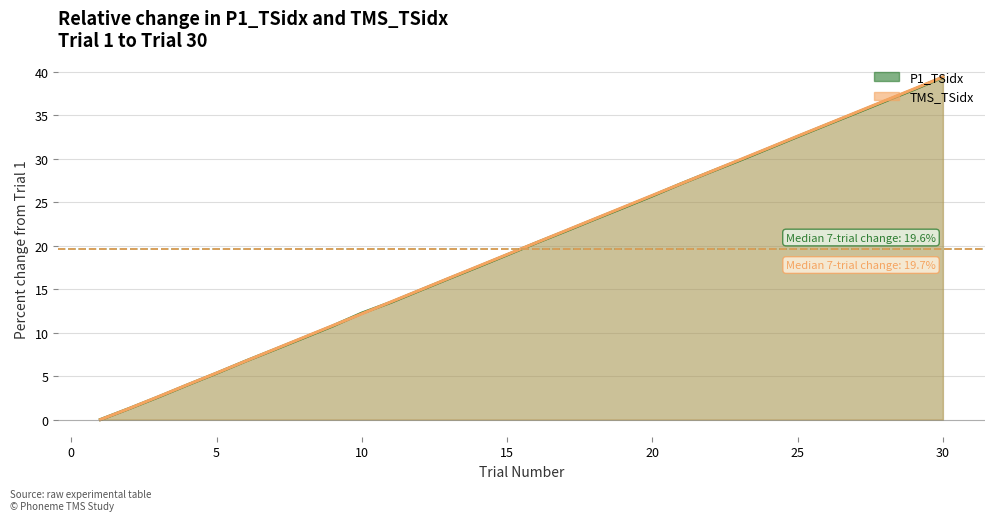

Reading left to right, what are all the values shown in this chart?

P1_TSidx: 1=0.0	2=1.3	3=2.6	4=4.0	5=5.3	6=6.7	7=8.1	8=9.4	9=10.8	10=12.3	11=13.5	12=14.9	13=16.2	14=17.6	15=19.0	16=20.3	17=21.7	18=23.0	19=24.4	20=25.7	21=27.1	22=28.5	23=29.8	24=31.2	25=32.6	26=33.9	27=35.3	28=36.6	29=38.0	30=39.4
TMS_TSidx: 1=0.0	2=1.3	3=2.6	4=4.0	5=5.4	6=6.7	7=8.1	8=9.5	9=10.8	10=12.2	11=13.5	12=14.9	13=16.3	14=17.6	15=19.0	16=20.4	17=21.7	18=23.1	19=24.4	20=25.8	21=27.2	22=28.5	23=29.9	24=31.2	25=32.6	26=34.0	27=35.3	28=36.7	29=38.0	30=39.4